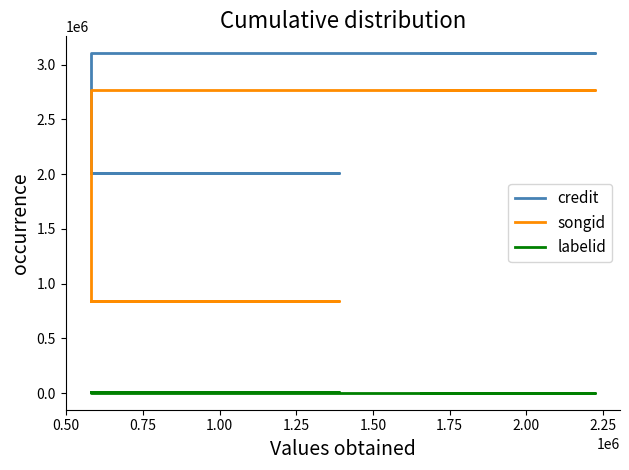

What is the difference between the second highest and minimum values in the credit series?

1089631